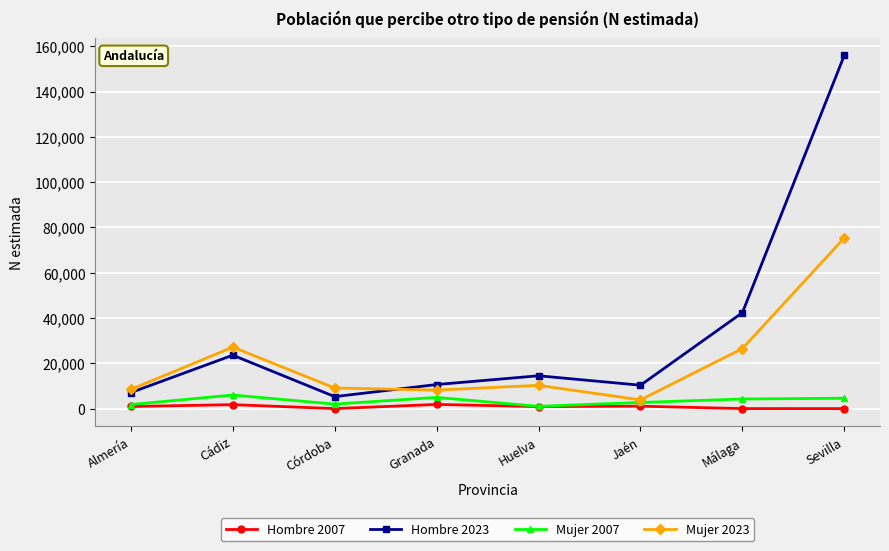

The Hombre 2023 series shows 155998 at Sevilla. True or false?

True